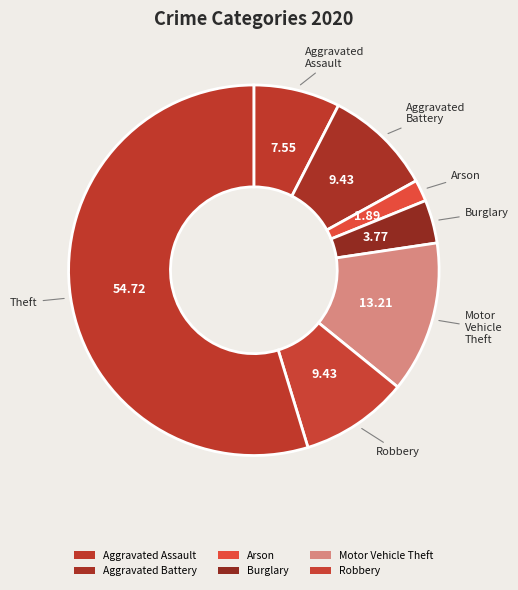

How many slices are in this pie chart?

7